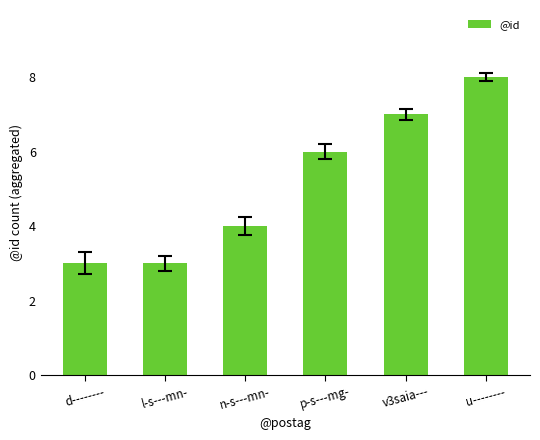

What is the value of the 3rd bar from the left?

4